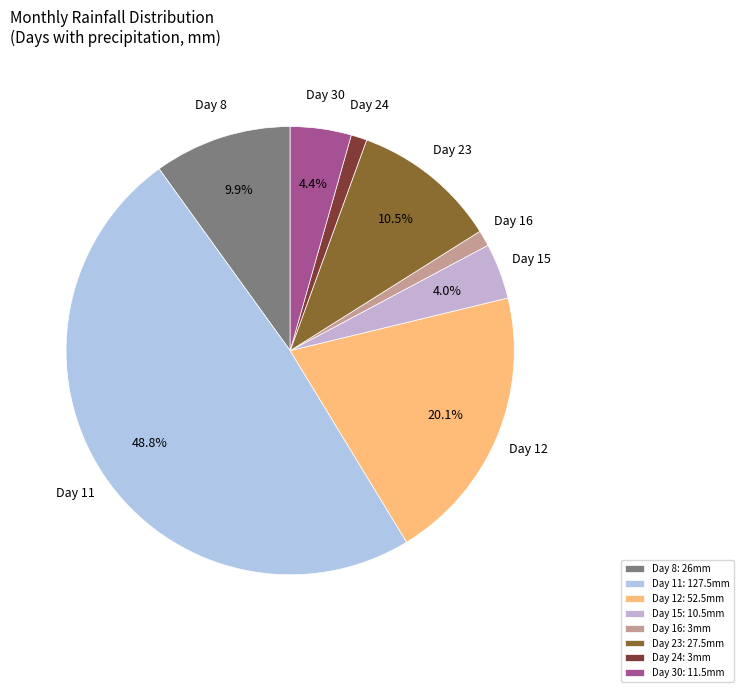

Is there any slice that represents more than half of the pie?

No